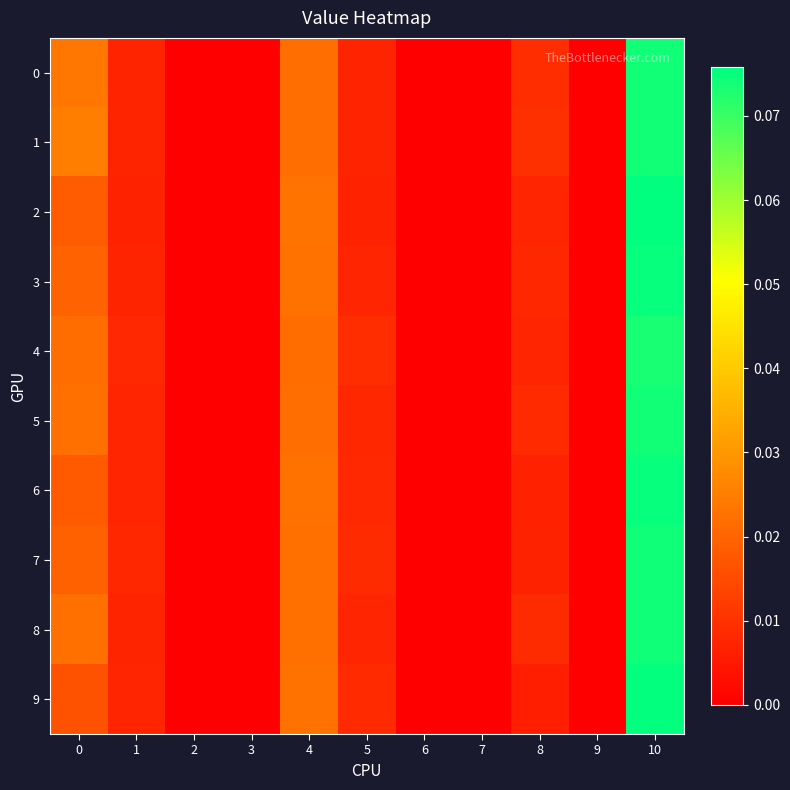

Rank the series at 10 from highest to lowest value.

2, 9, 6, 3, 8, 7, 0, 5, 1, 4